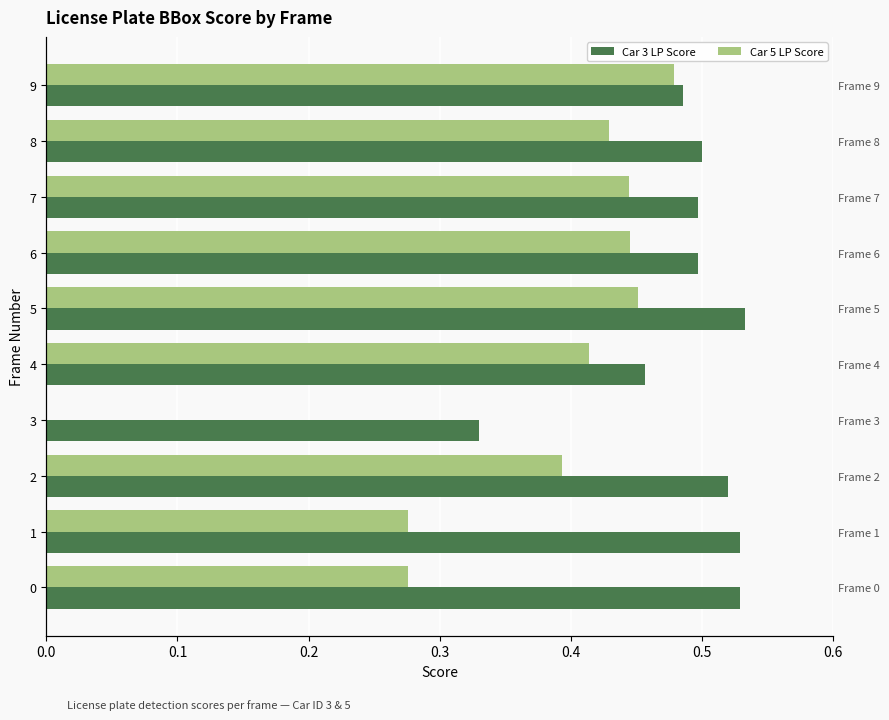

Rank the series at 7 from highest to lowest value.

Car 3 LP Score, Car 5 LP Score